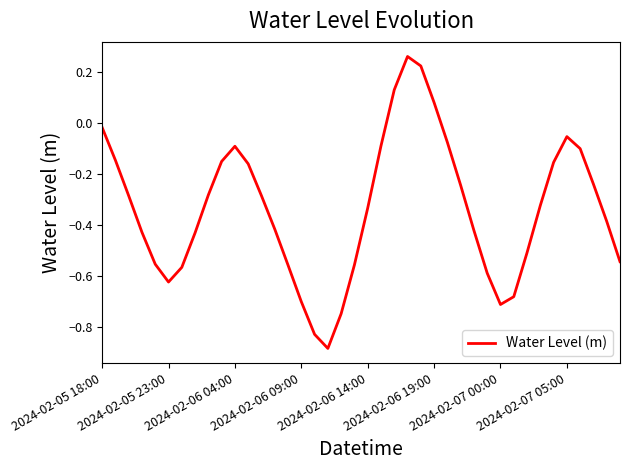

What is the smallest value displayed?

-0.9